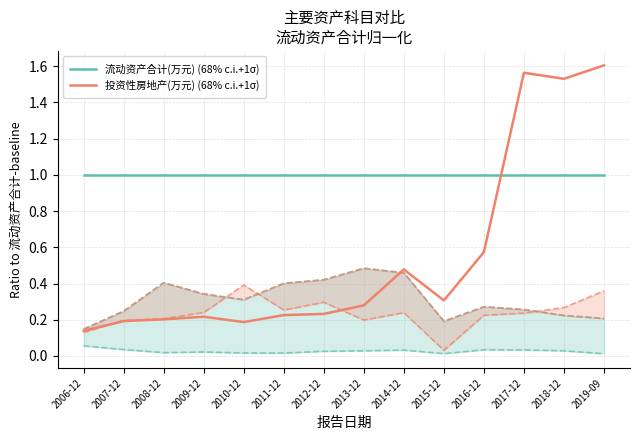

Rank the categories by 投资性房地产(万元) (68% c.i.+1σ) value from lowest to highest.

2006-12, 2010-12, 2007-12, 2008-12, 2009-12, 2011-12, 2012-12, 2013-12, 2015-12, 2014-12, 2016-12, 2018-12, 2017-12, 2019-09